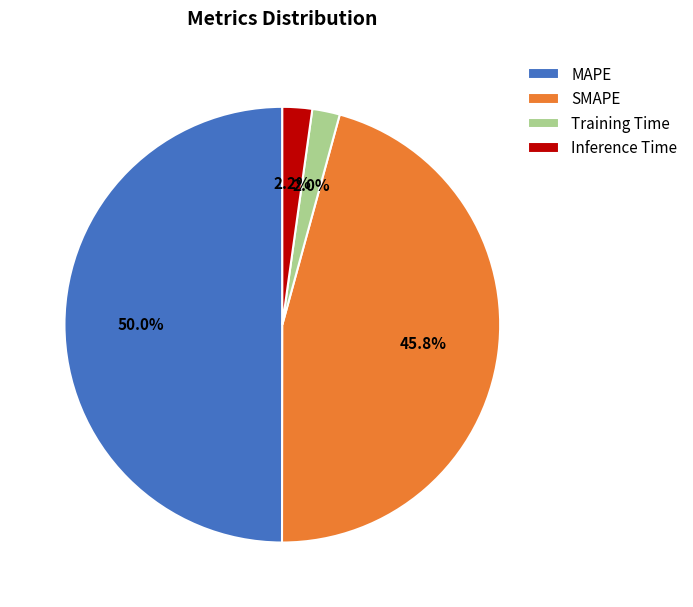

Which category has the biggest portion of the pie?

MAPE